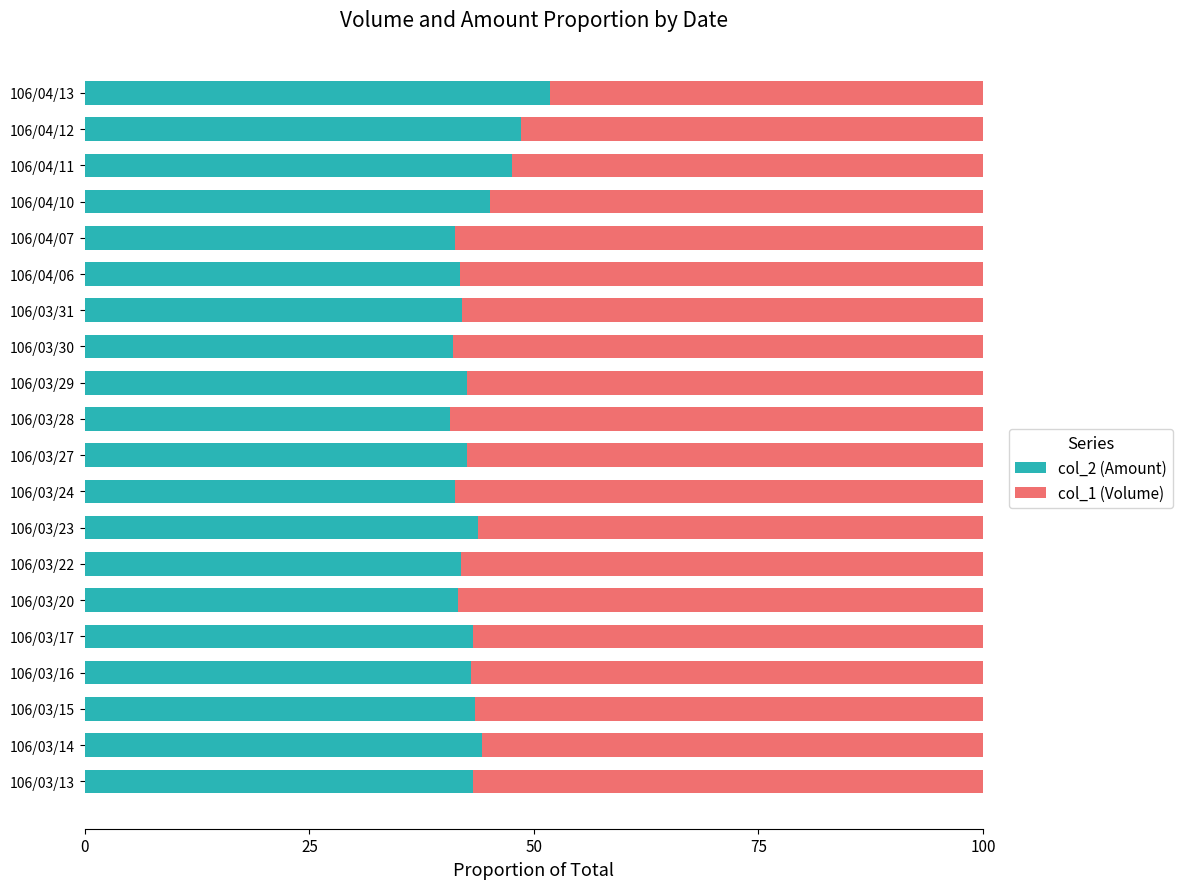

What is the total value across all series at 106/03/13?

100.0